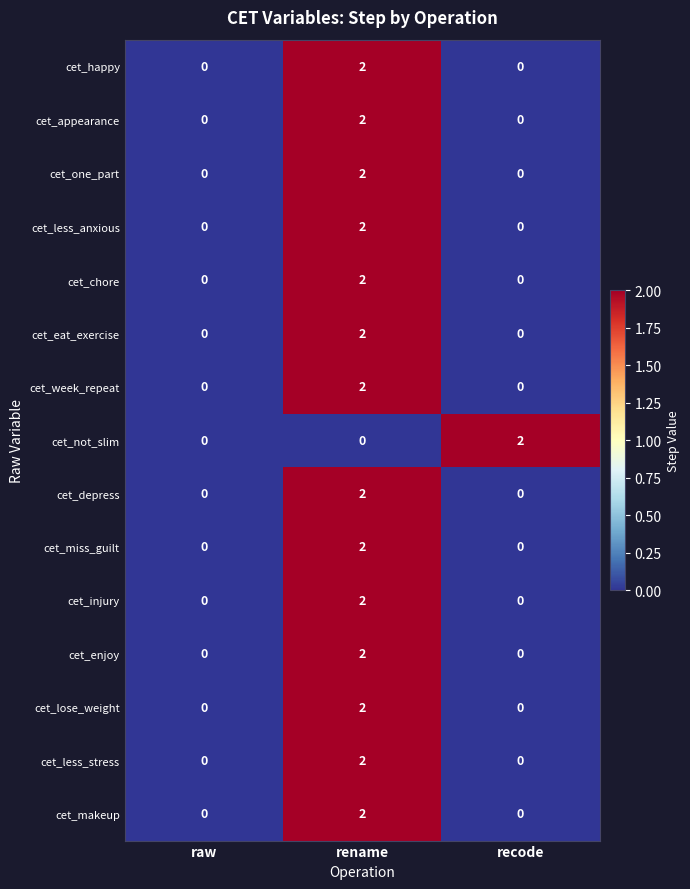

Which series changed the most between raw and recode?

cet_not_slim